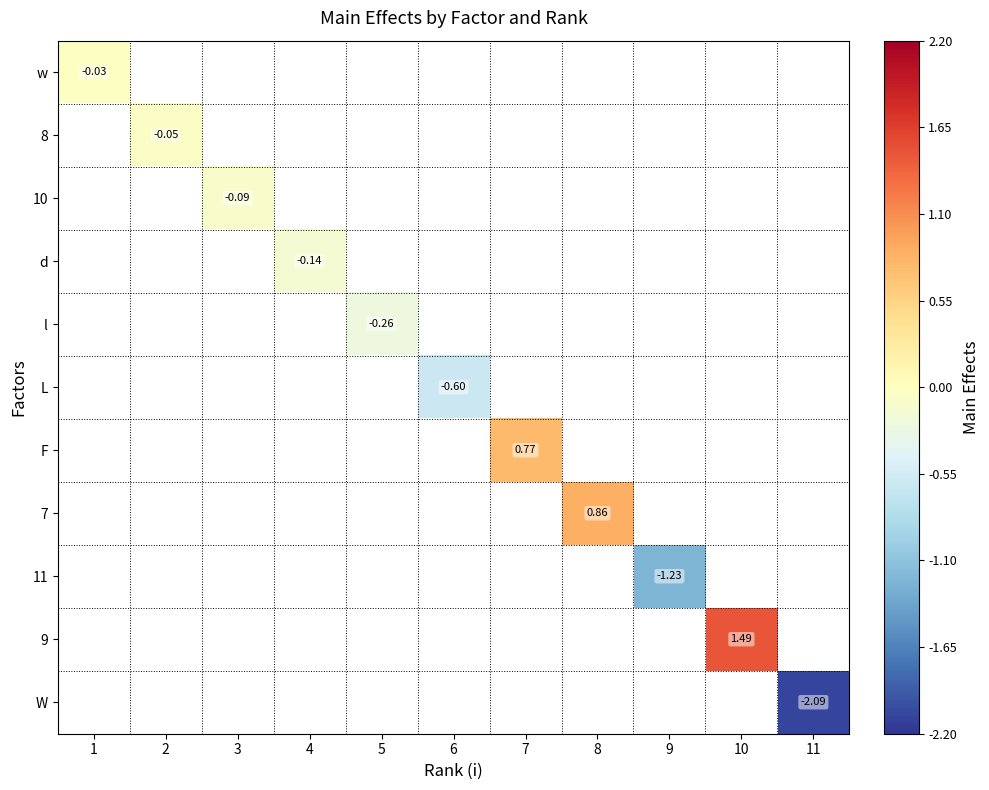

How many categories are shown in the chart?

11